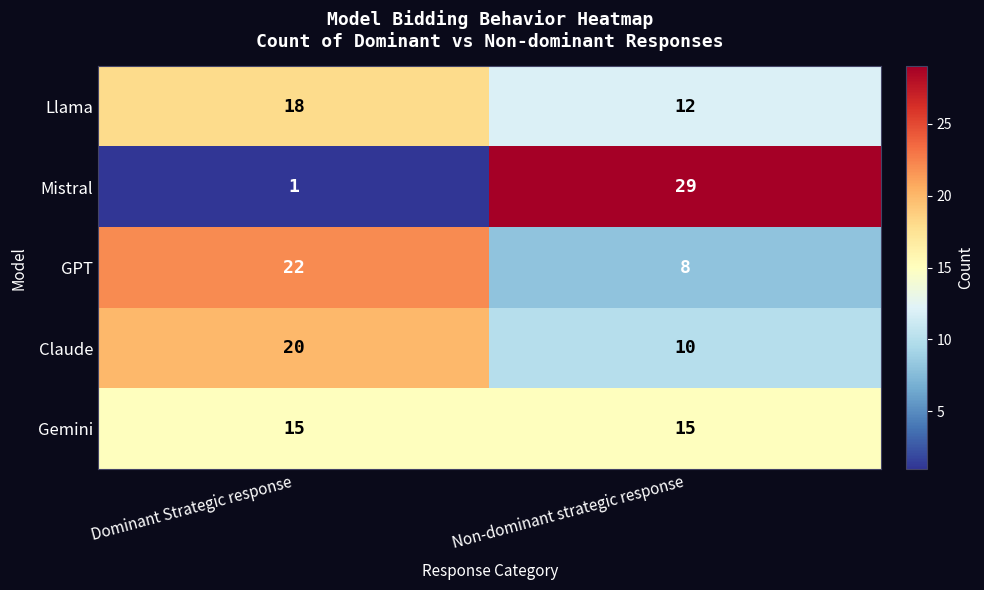

What is the sum of all GPT values?

30